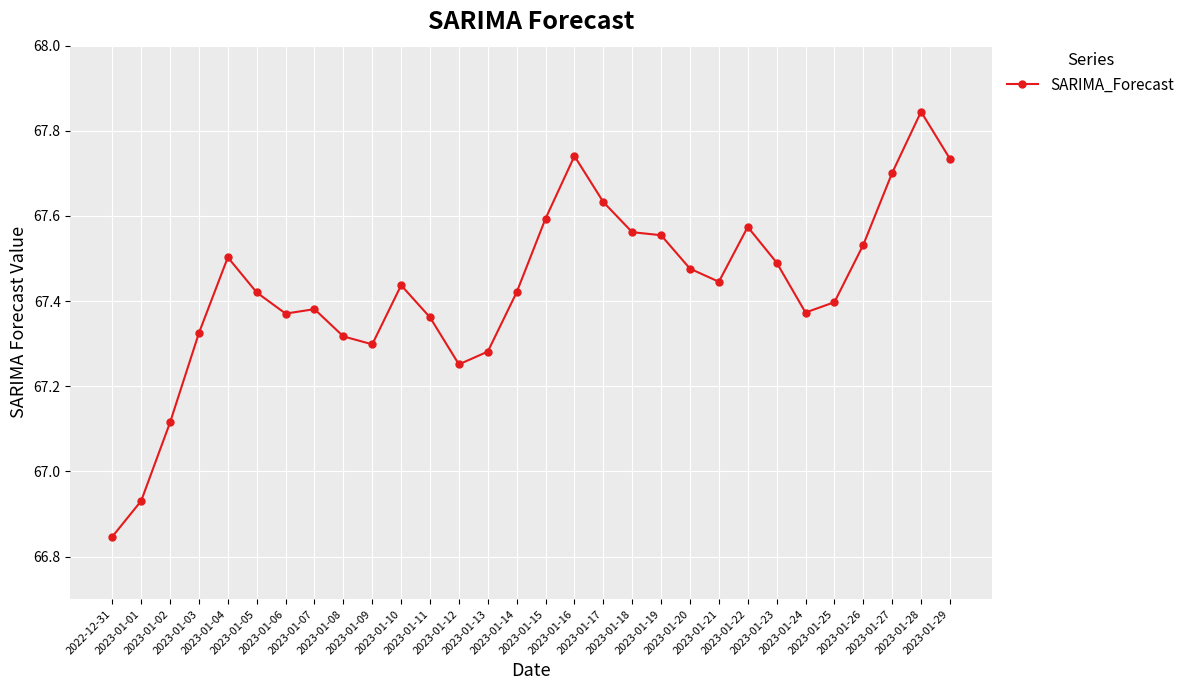

True or false: there are more than 1 points higher than both neighbors.

True